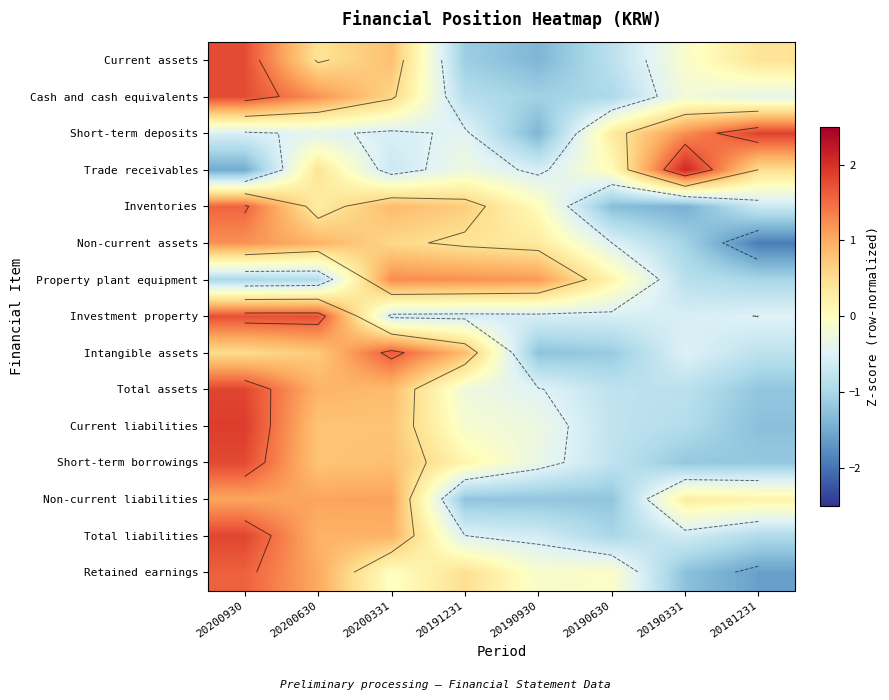

The Non-current assets series shows -1.9 at 20181231. True or false?

True